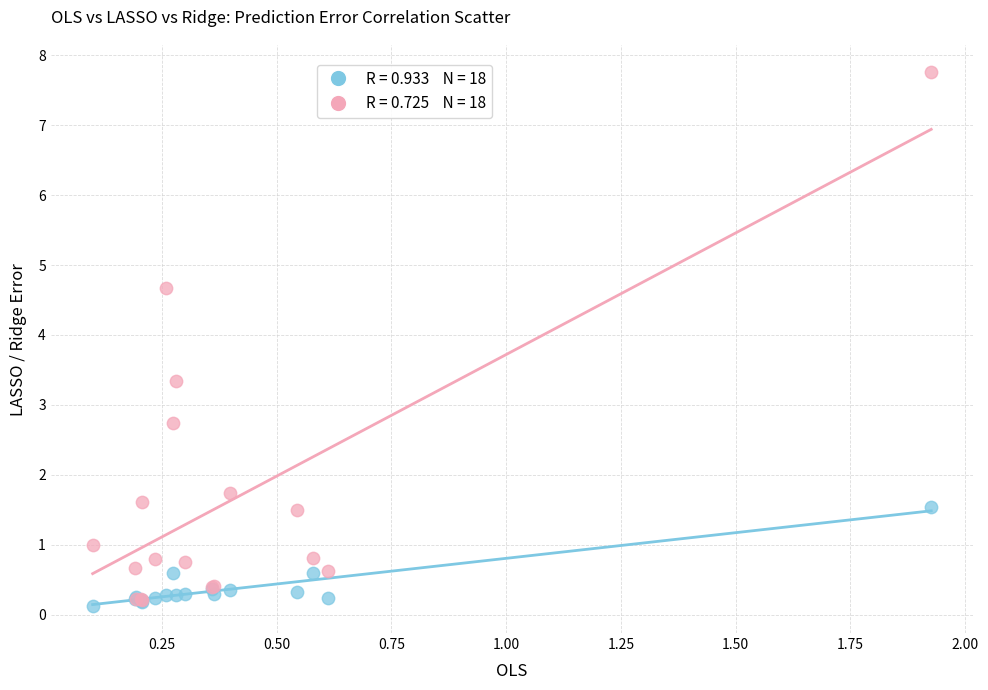

Across all series, what Y value is closest to 3?

2.7